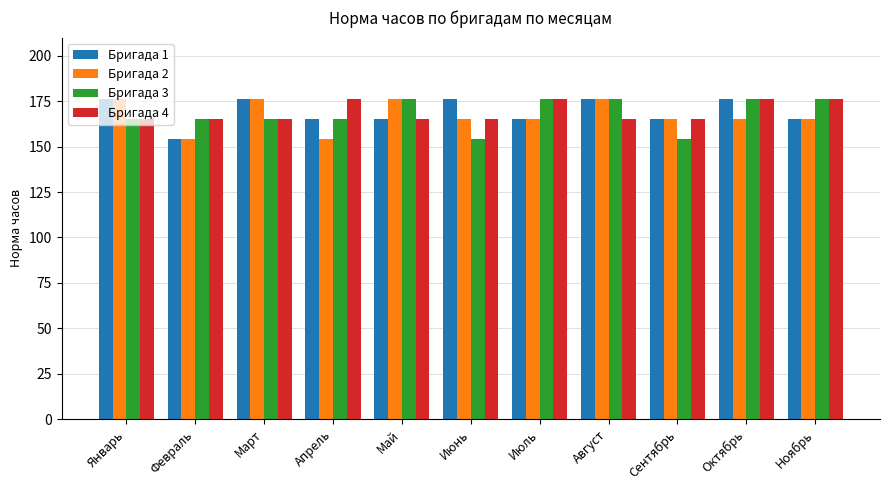

True or false: Бригада 2 has a value of 165 at Ноябрь.

True